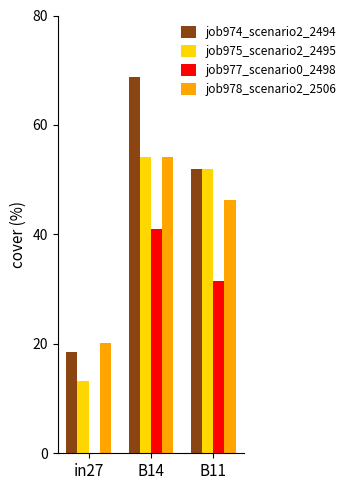

How many groups of bars are there?

3